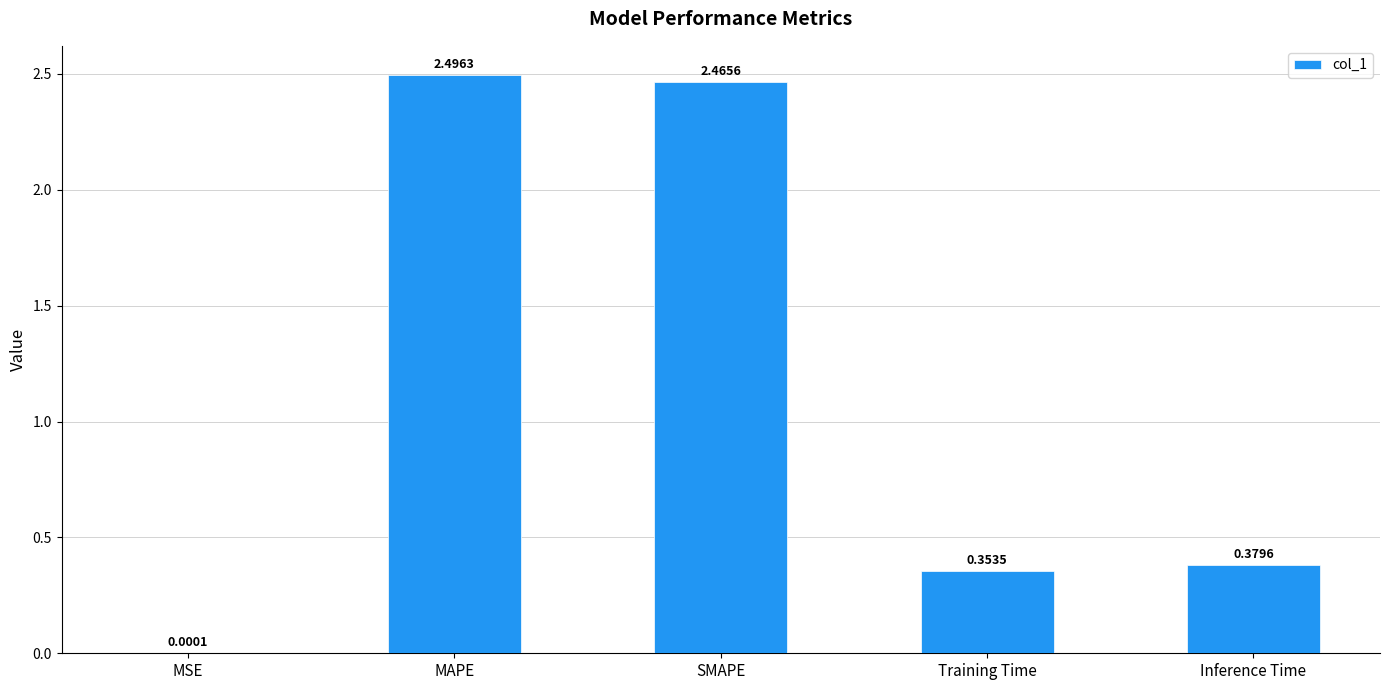

True or false: the data shows 0.6 at SMAPE.

False